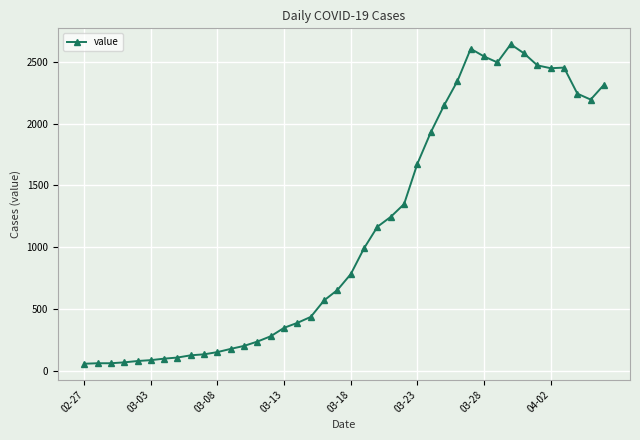

What is the minimum value shown in the chart?

62